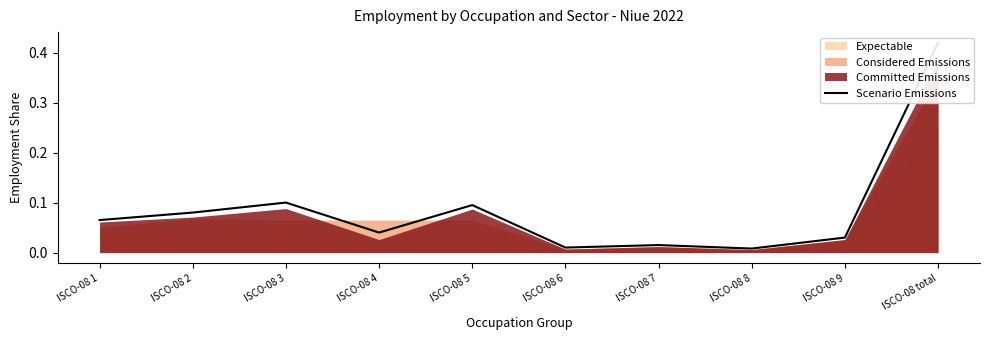

What is the value of the 1st point from the left?

0.1